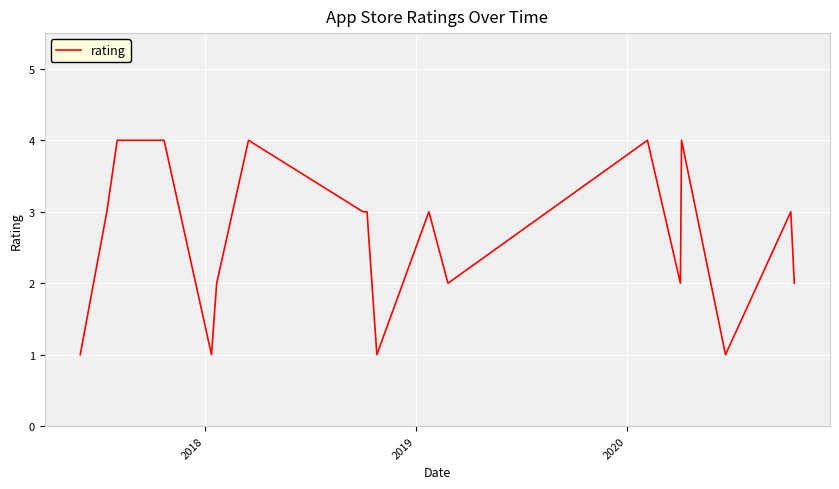

What is the maximum value shown in the chart?

4